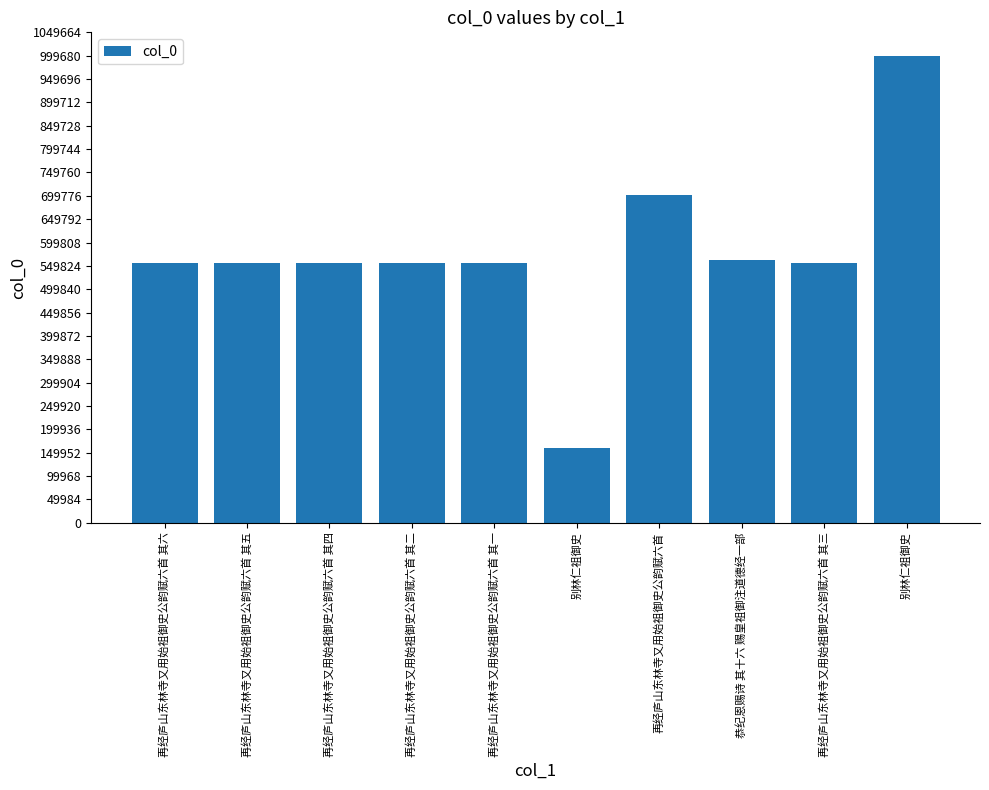

Are the bars horizontal?

No